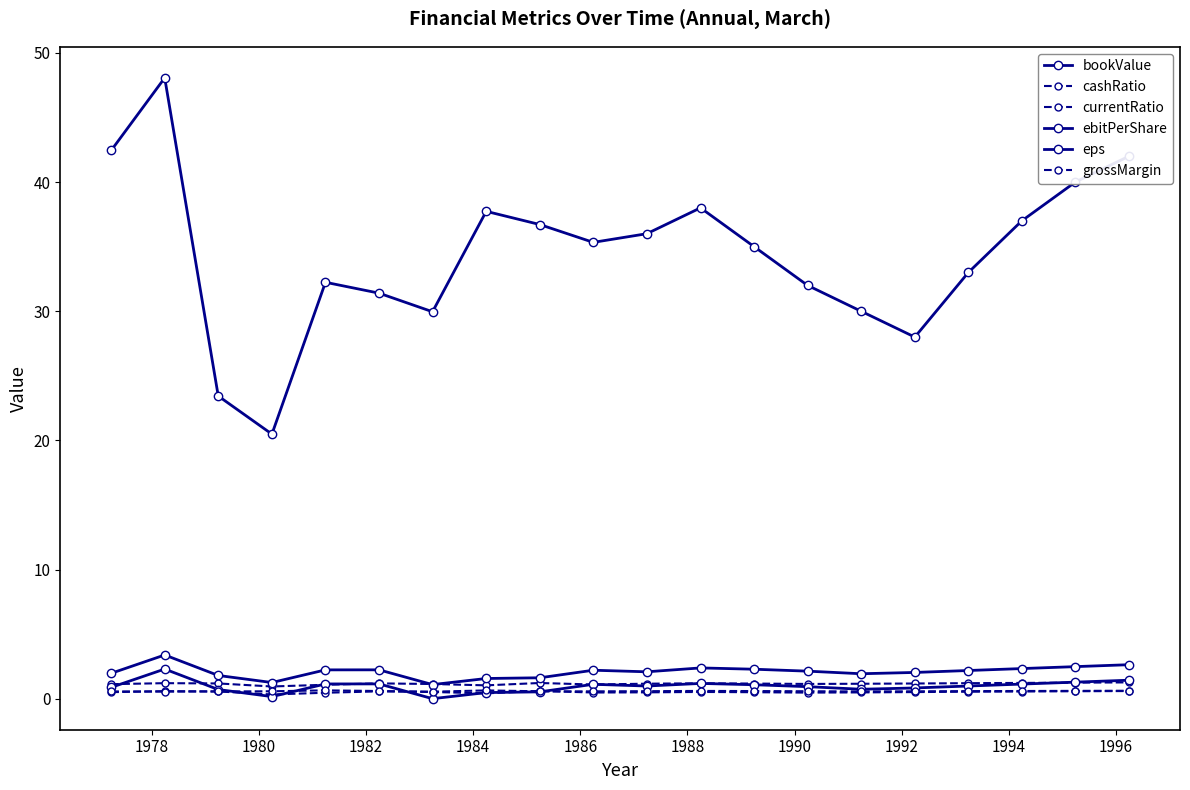

Which category has the lowest value in the cashRatio series?

1982